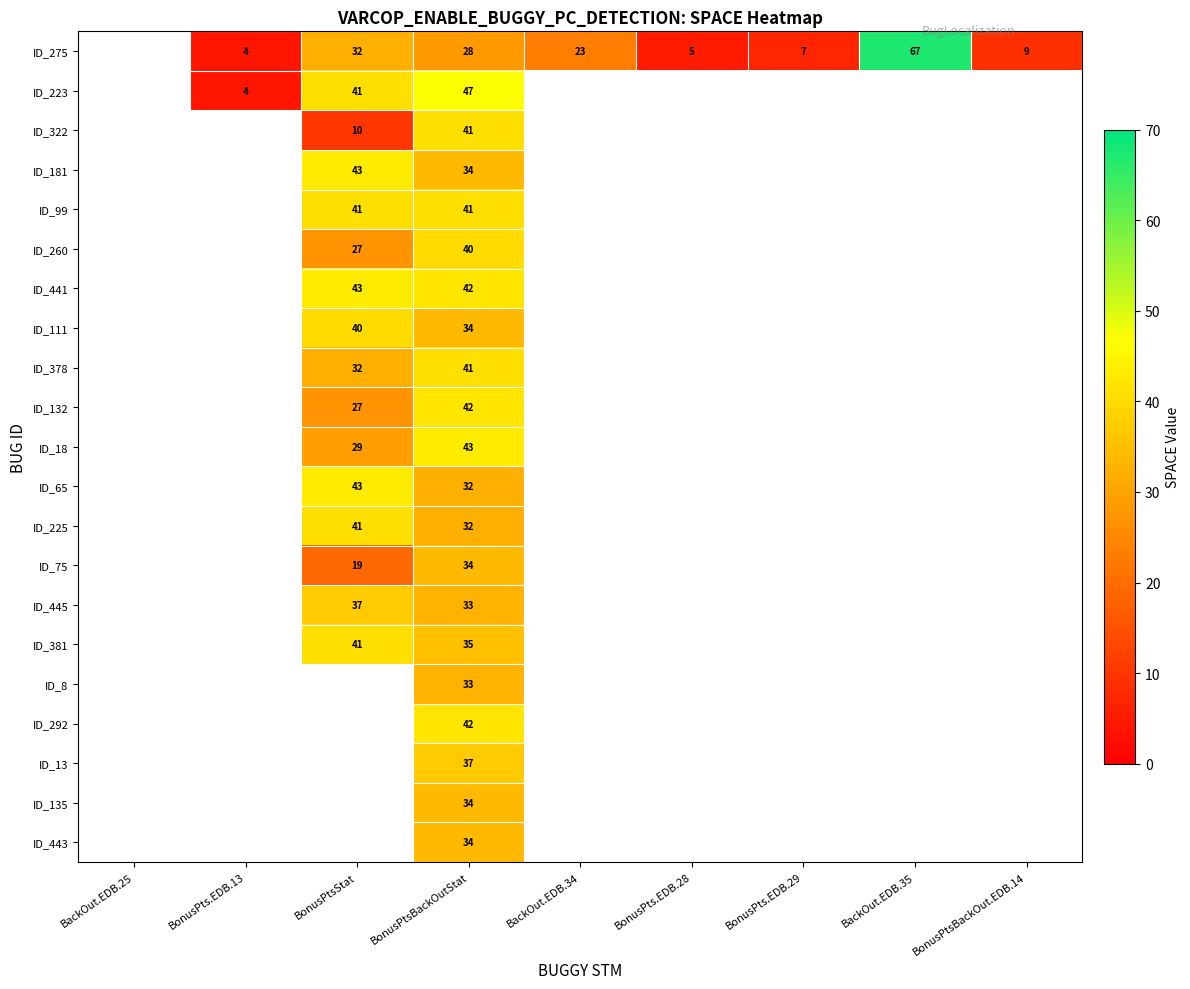

True or false: ID_13 has a value of 37 at BonusPtsBackOutStat.

True